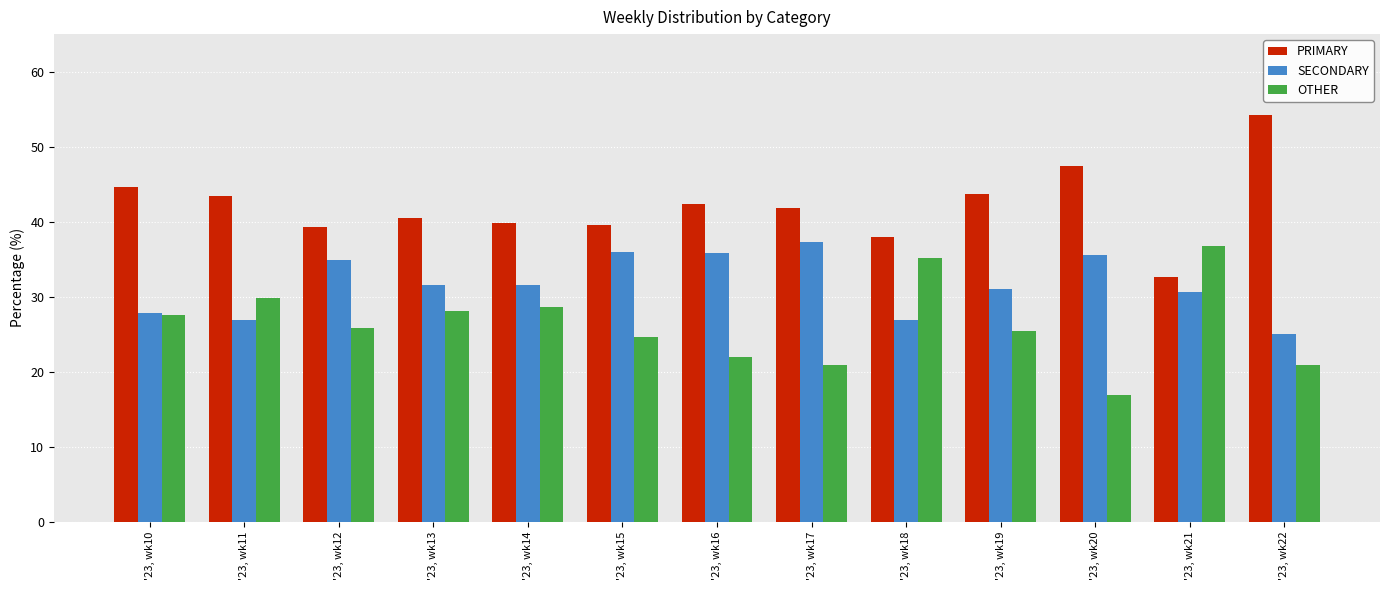

The value of SECONDARY at '23, wk13 is 31.5. True or false?

True